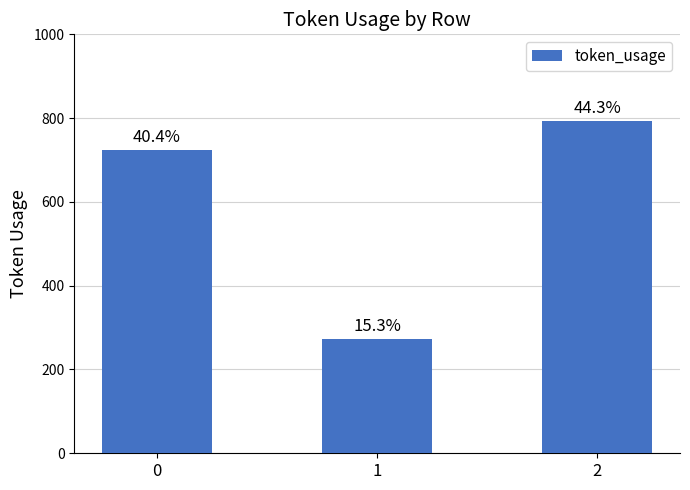

What is the value of the 2nd bar from the left?

273